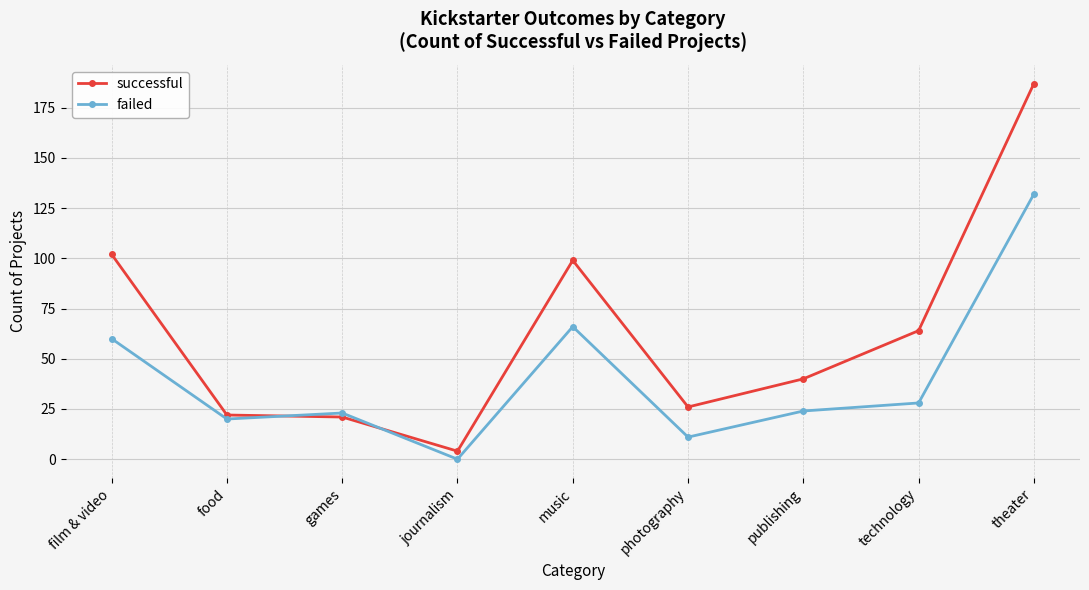

Rank the series at technology from highest to lowest value.

successful, failed